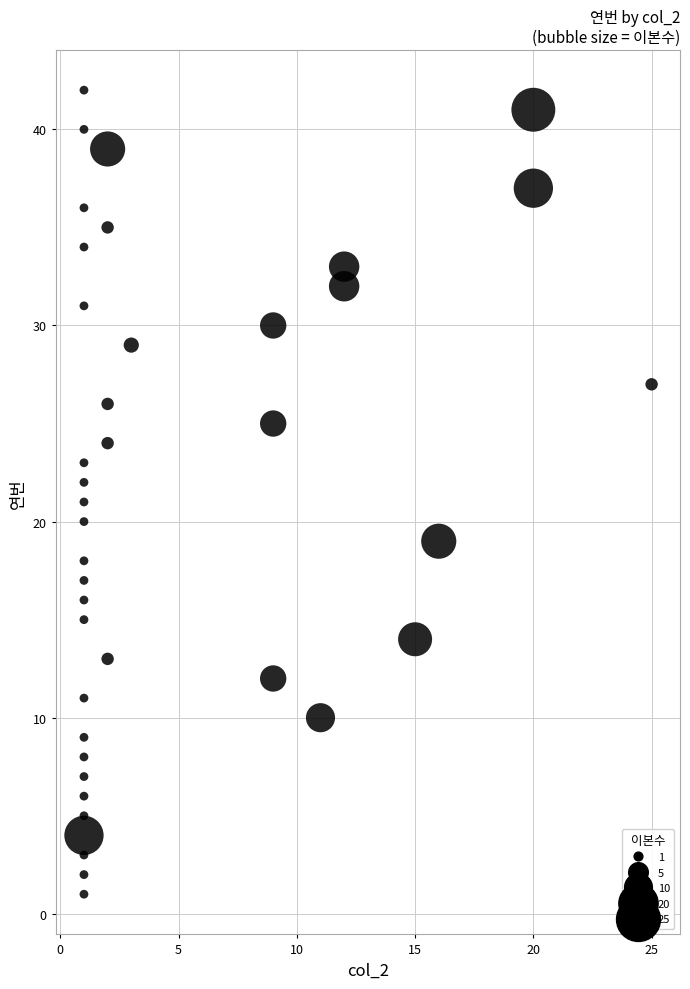

What is the range of Y values (max minus min)?

41